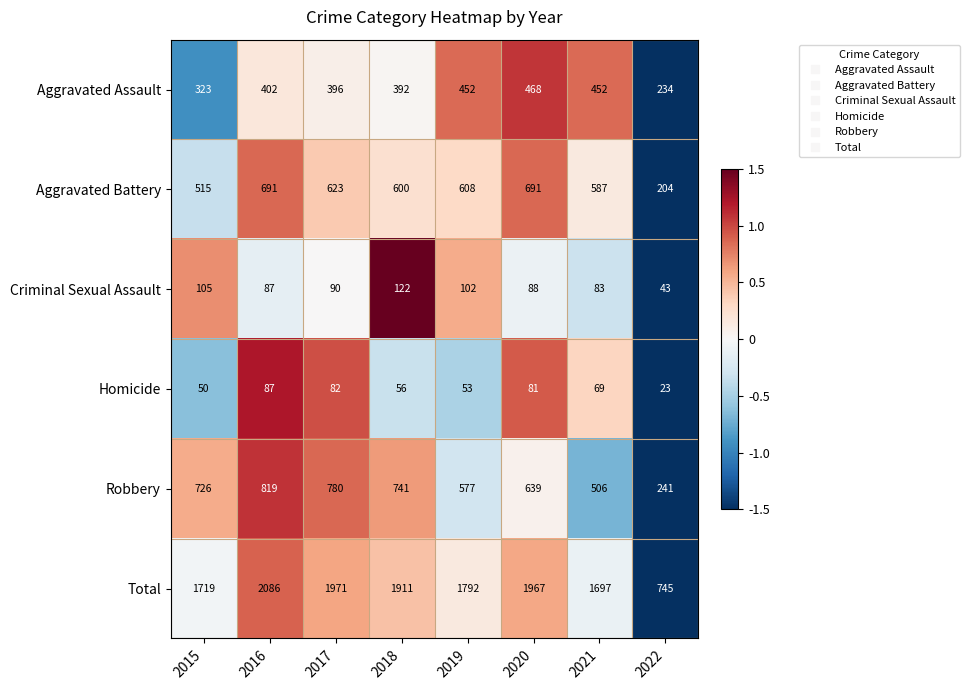

How many categories are shown in the chart?

8